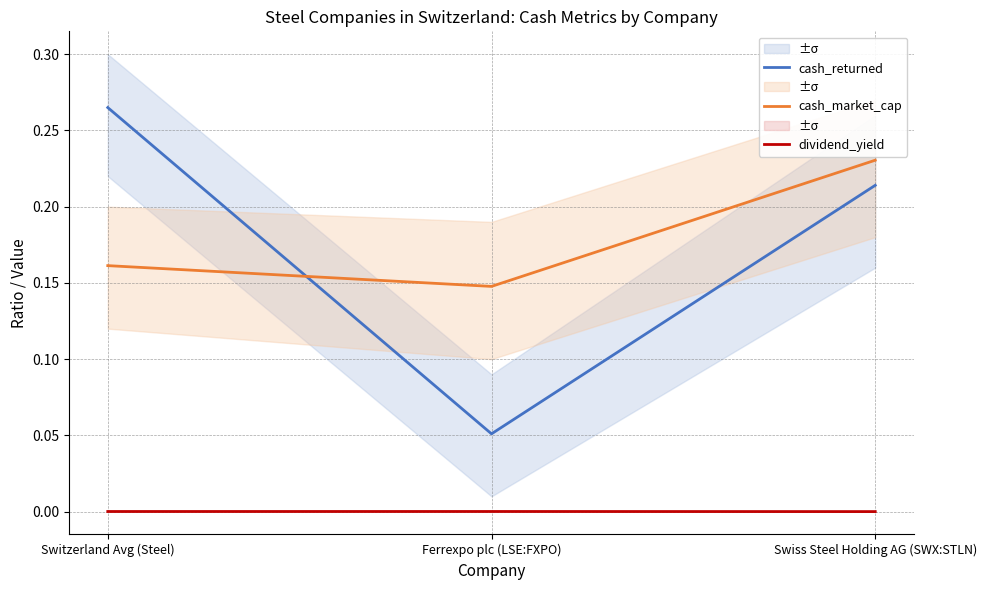

What is the total value across all series at Swiss Steel Holding AG (SWX:STLN)?

0.4